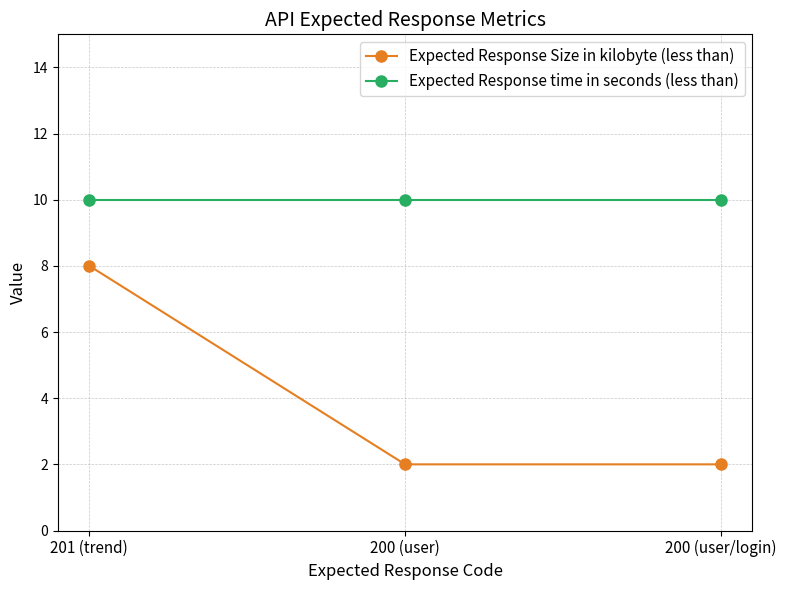

Which series has the largest total across all categories?

Expected Response time in seconds (less than)